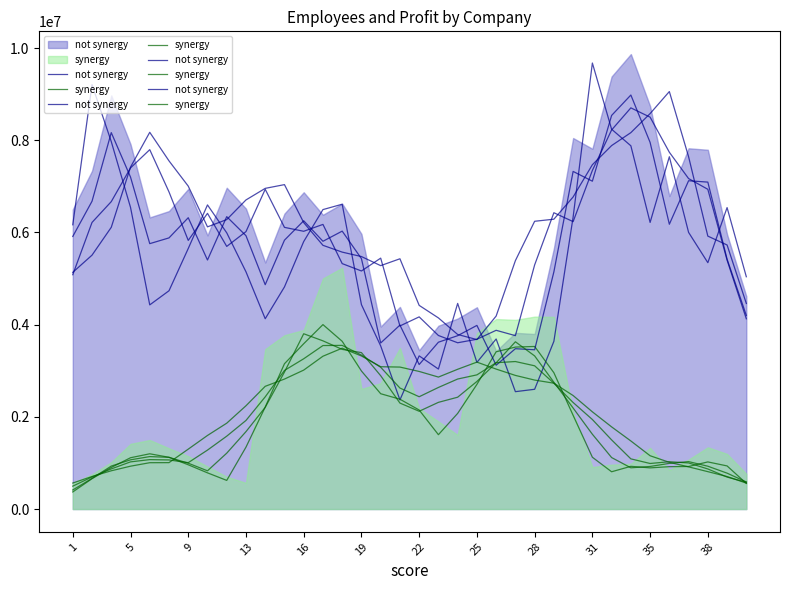

True or false: synergy and not synergy intersect in this chart.

False